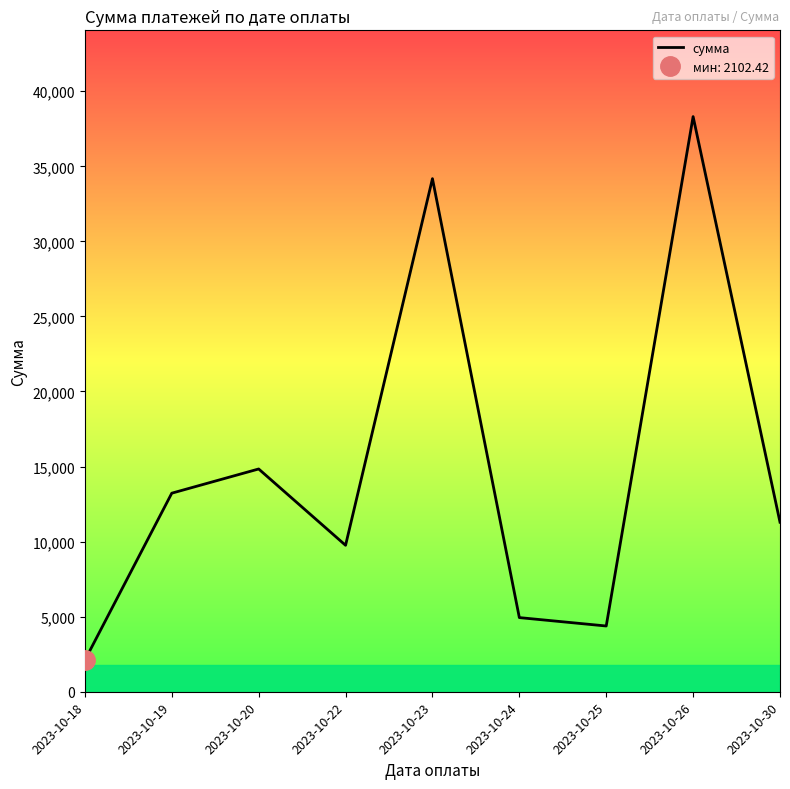

What is the change in value from 2023-10-18 to 2023-10-22?

+7652.6